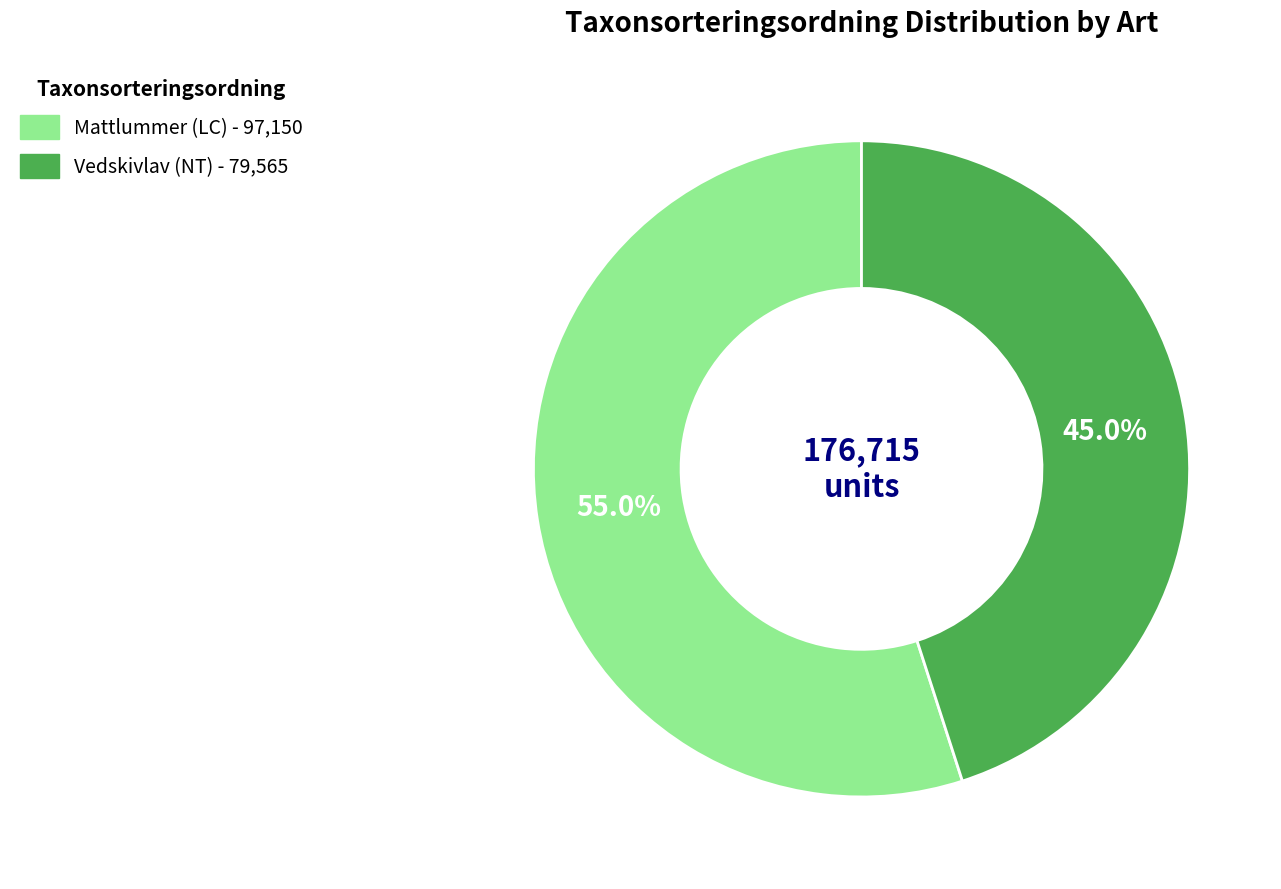

True or false: Vedskivlav (NT) accounts for 45% of the total.

True